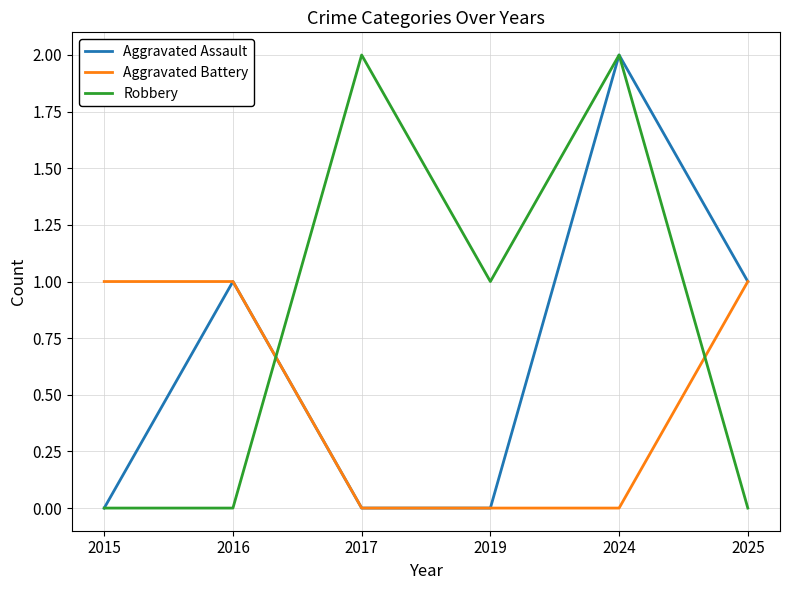

Which series changed the most between 2024 and 2025?

Robbery